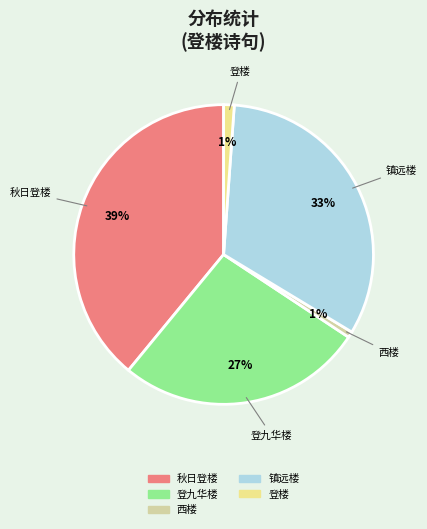

To the nearest percent, what is the difference between the largest and smallest slice percentages?

38%